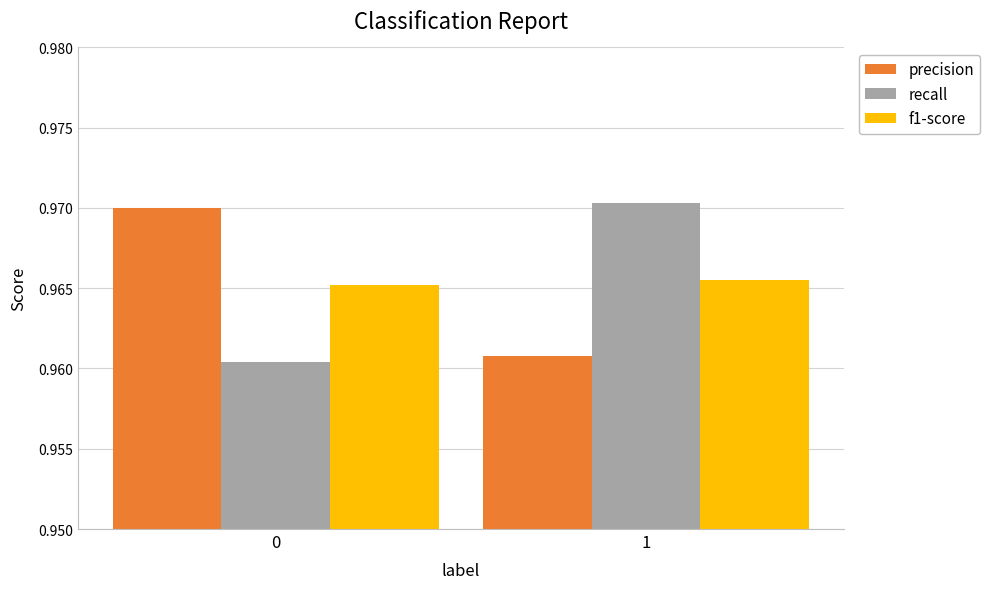

Count the f1-score values in the range 0 to 1.

2